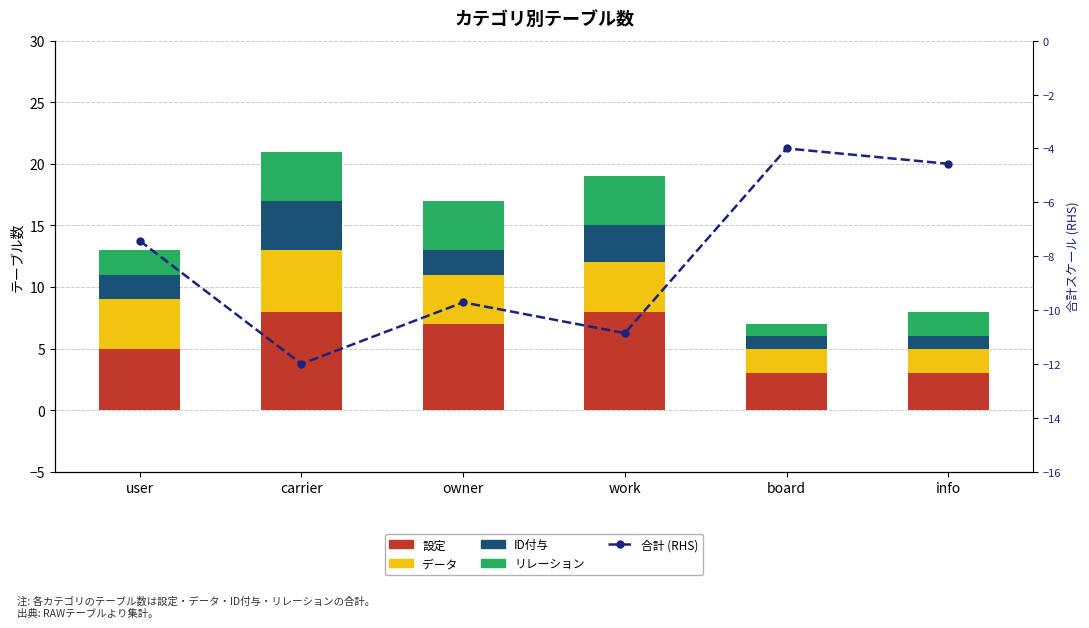

What is the difference between the highest and lowest values at work?

18.9